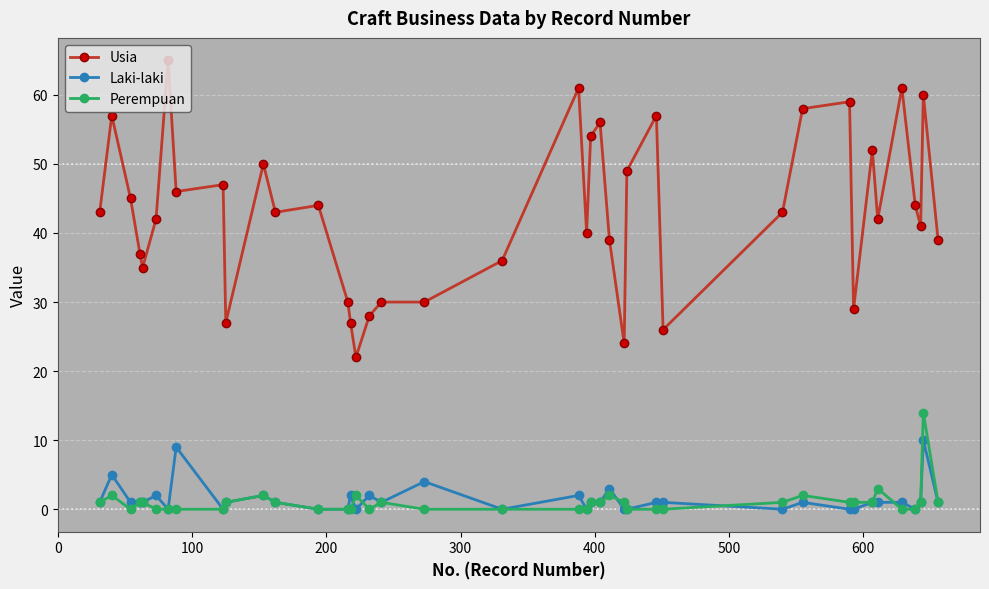

Which series has the widest spread of values?

Usia